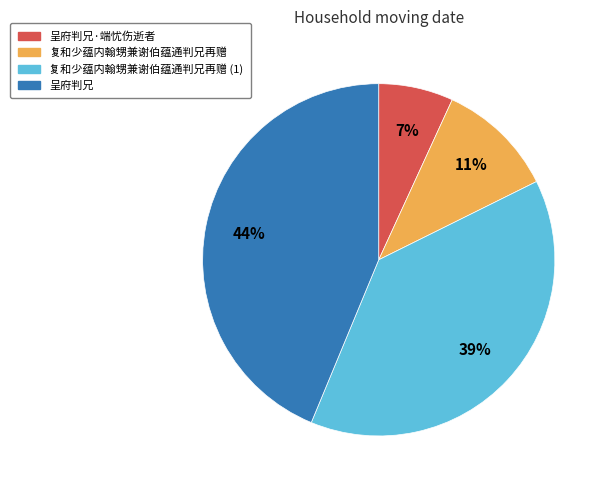

Which category has the biggest portion of the pie?

呈府判兄